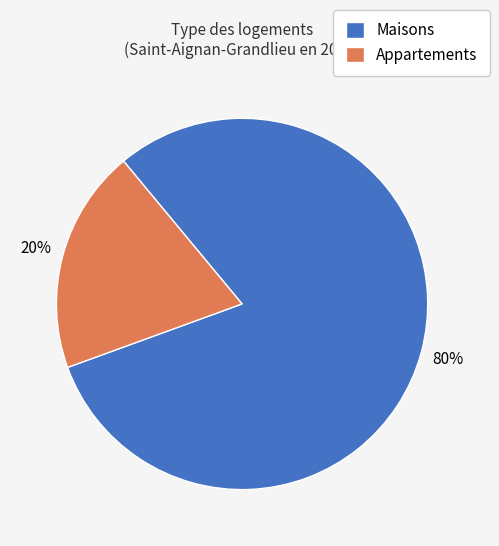

Is it true that Maisons is 74% of the pie?

False